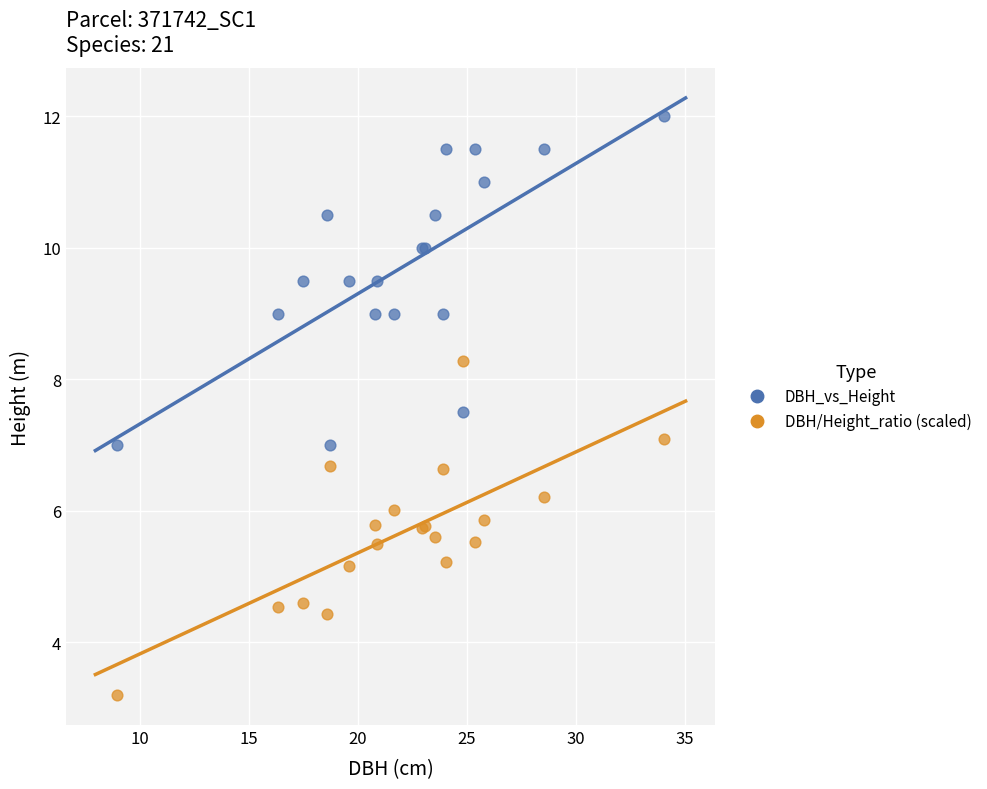

Which series contains the highest Y value?

DBH_vs_Height